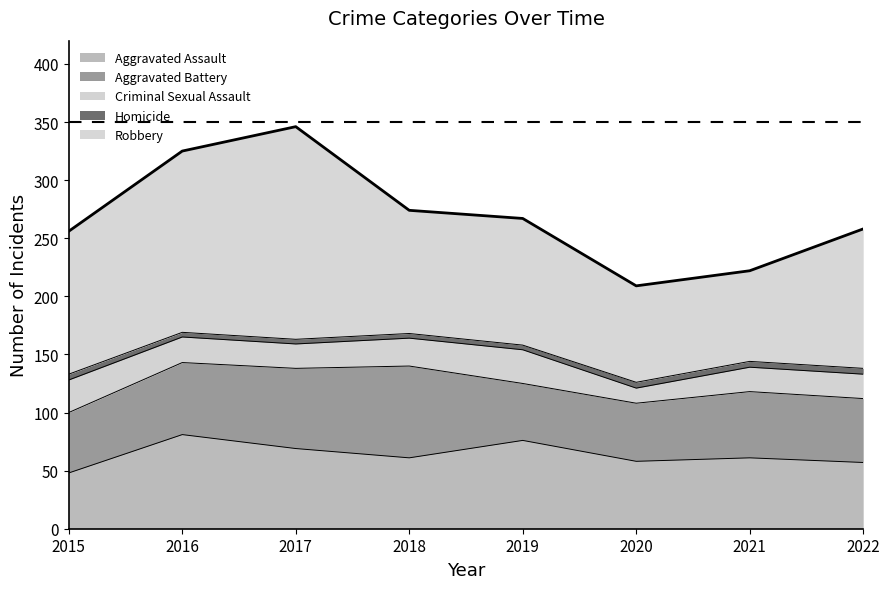

Is the value of Aggravated Battery at 2021 greater than the value of Criminal Sexual Assault at 2019?

Yes